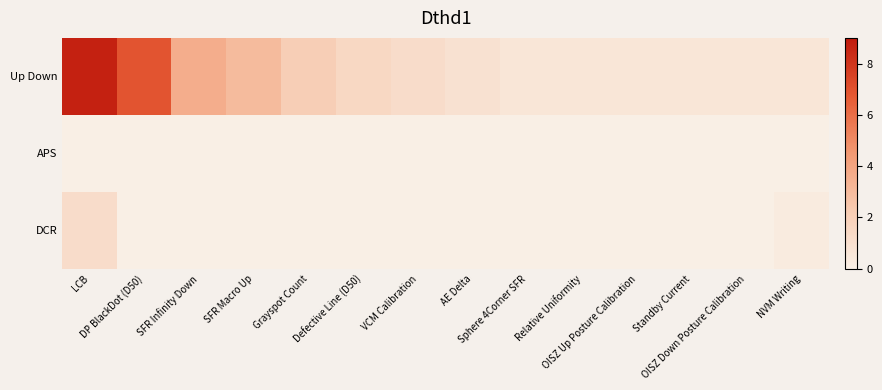

Between Sphere 4Corner SFR and Grayspot Count, which is larger?

Grayspot Count